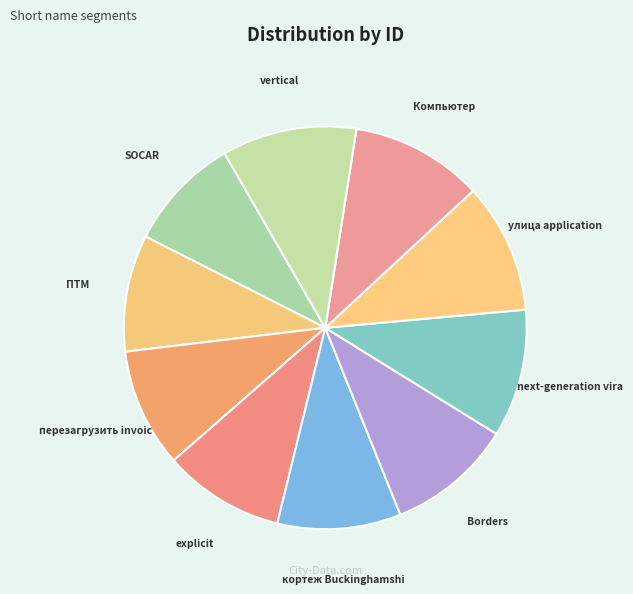

Approximately how many times larger is the value at next-generation vira compared to Borders?

1.0